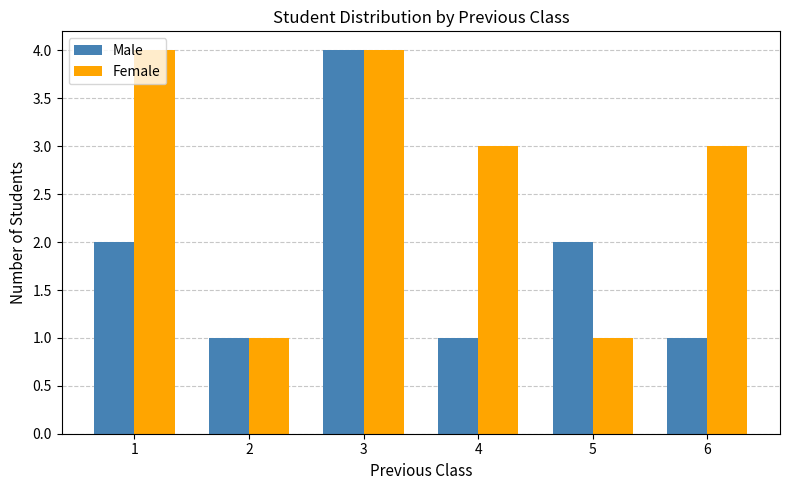

The Male series shows 3 at 1. True or false?

False